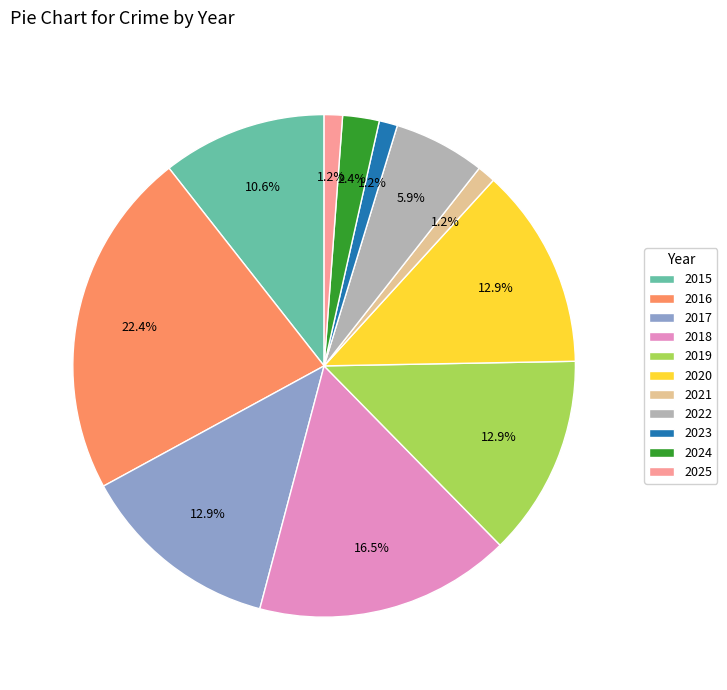

The 2019 slice represents 13% of the pie. True or false?

True